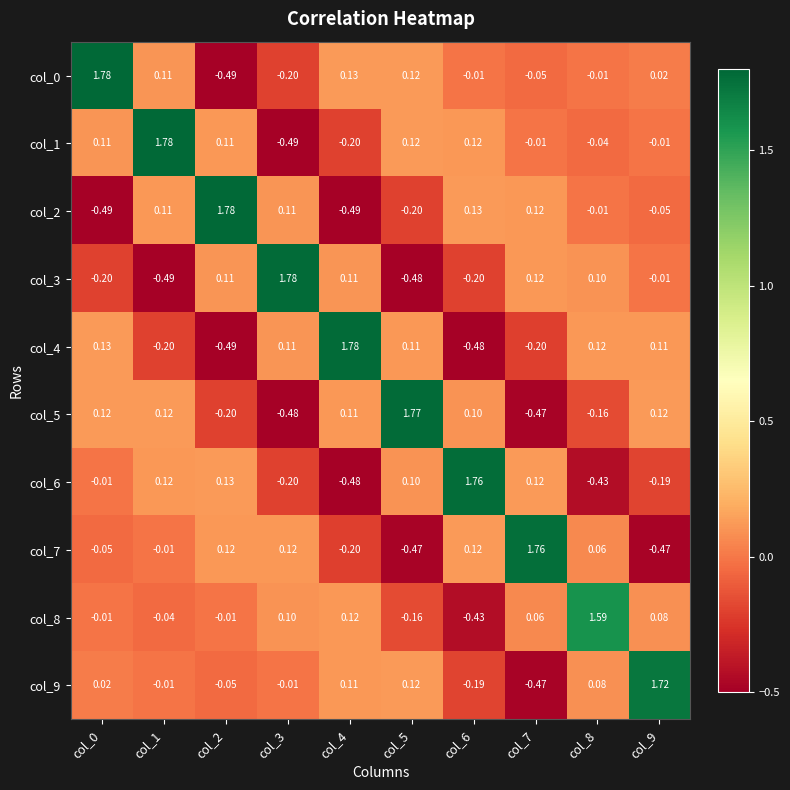

Reading right to left, list all the values displayed in this chart.

col_0: col_9=0.0	col_8=-0.0	col_7=-0.1	col_6=-0.0	col_5=0.1	col_4=0.1	col_3=-0.2	col_2=-0.5	col_1=0.1	col_0=1.8
col_1: col_9=-0.0	col_8=-0.0	col_7=-0.0	col_6=0.1	col_5=0.1	col_4=-0.2	col_3=-0.5	col_2=0.1	col_1=1.8	col_0=0.1
col_2: col_9=-0.1	col_8=-0.0	col_7=0.1	col_6=0.1	col_5=-0.2	col_4=-0.5	col_3=0.1	col_2=1.8	col_1=0.1	col_0=-0.5
col_3: col_9=-0.0	col_8=0.1	col_7=0.1	col_6=-0.2	col_5=-0.5	col_4=0.1	col_3=1.8	col_2=0.1	col_1=-0.5	col_0=-0.2
col_4: col_9=0.1	col_8=0.1	col_7=-0.2	col_6=-0.5	col_5=0.1	col_4=1.8	col_3=0.1	col_2=-0.5	col_1=-0.2	col_0=0.1
col_5: col_9=0.1	col_8=-0.2	col_7=-0.5	col_6=0.1	col_5=1.8	col_4=0.1	col_3=-0.5	col_2=-0.2	col_1=0.1	col_0=0.1
col_6: col_9=-0.2	col_8=-0.4	col_7=0.1	col_6=1.8	col_5=0.1	col_4=-0.5	col_3=-0.2	col_2=0.1	col_1=0.1	col_0=-0.0
col_7: col_9=-0.5	col_8=0.1	col_7=1.8	col_6=0.1	col_5=-0.5	col_4=-0.2	col_3=0.1	col_2=0.1	col_1=-0.0	col_0=-0.1
col_8: col_9=0.1	col_8=1.6	col_7=0.1	col_6=-0.4	col_5=-0.2	col_4=0.1	col_3=0.1	col_2=-0.0	col_1=-0.0	col_0=-0.0
col_9: col_9=1.7	col_8=0.1	col_7=-0.5	col_6=-0.2	col_5=0.1	col_4=0.1	col_3=-0.0	col_2=-0.1	col_1=-0.0	col_0=0.0